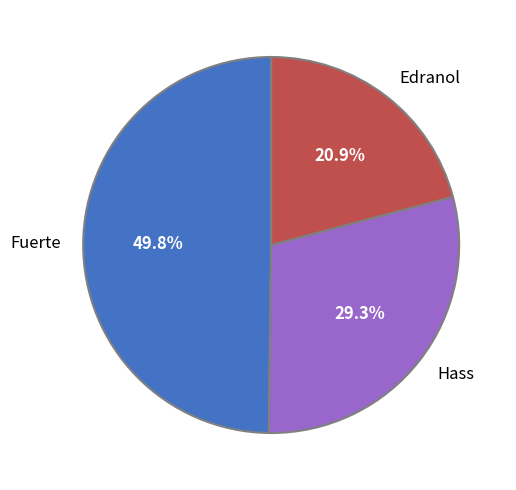

Which category has the biggest portion of the pie?

Fuerte